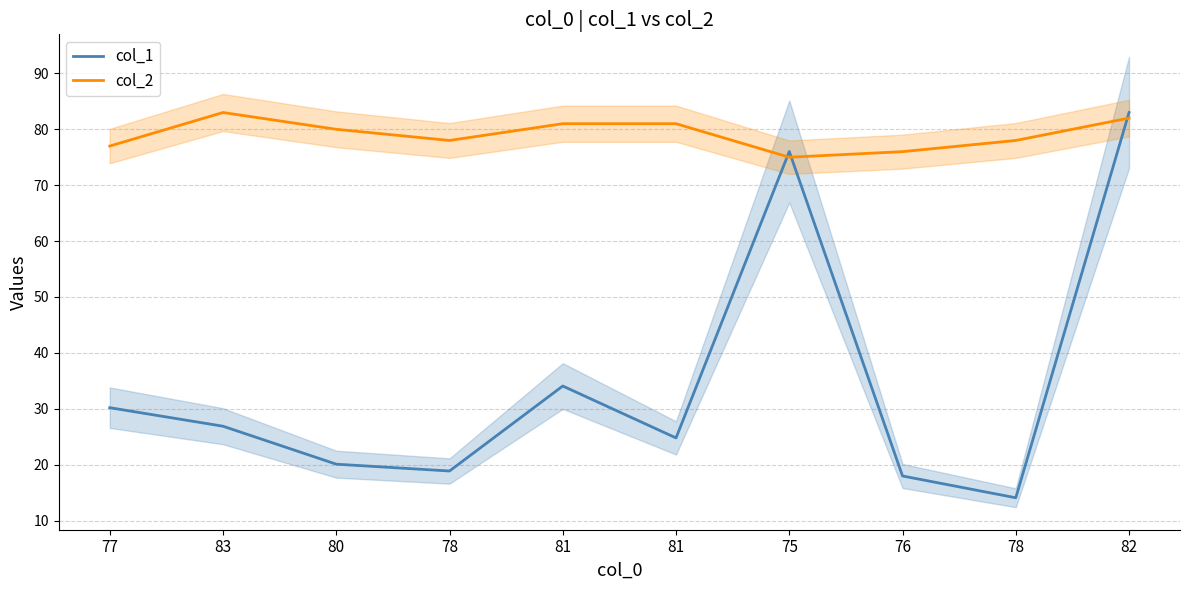

Reading right to left, transcribe all the data shown in this chart.

col_1: 83.0	14.1	18.0	76.0	24.8	34.1	18.9	20.1	26.9	30.2
col_2: 82.0	78.0	76.0	75.0	81.0	81.0	78.0	80.0	83.0	77.0